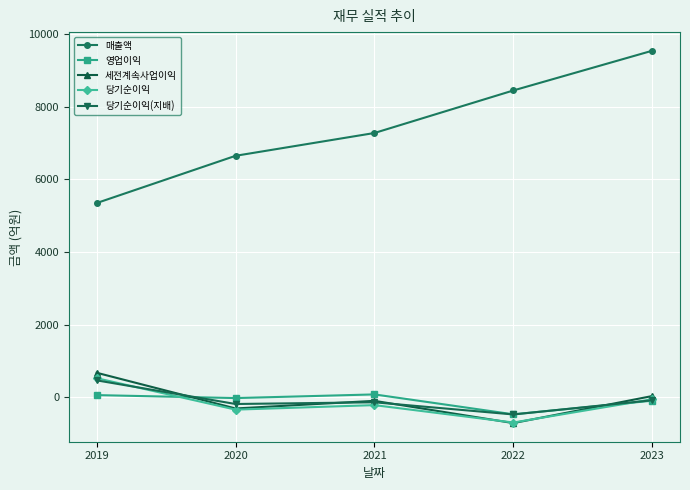

What is the value of the 영업이익 point at the 1st from the left?

58